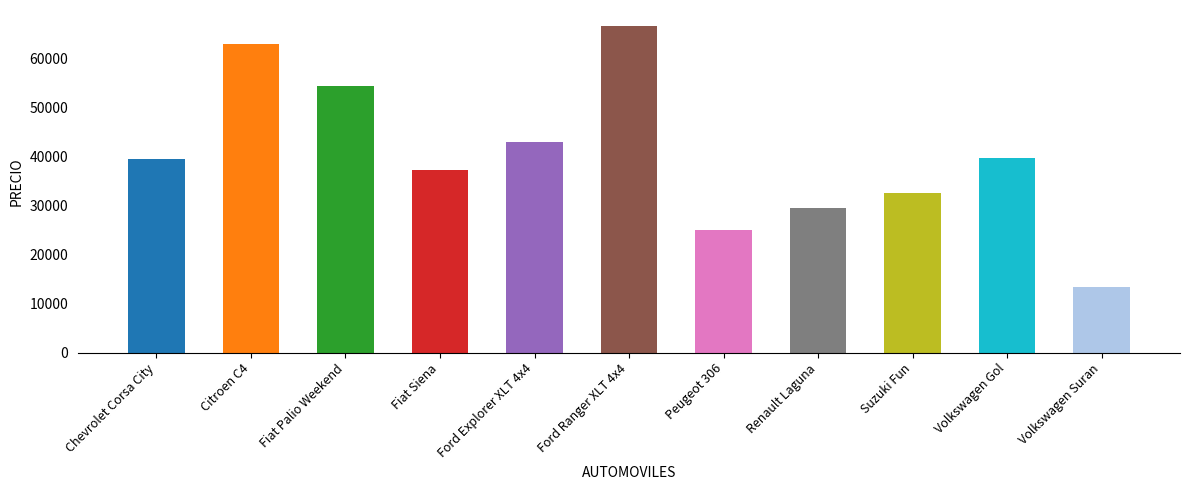

Reading left to right, transcribe all the data shown in this chart.

39450	63000	54400	37200	42900	66600	25000	29500	32590	39800	13320